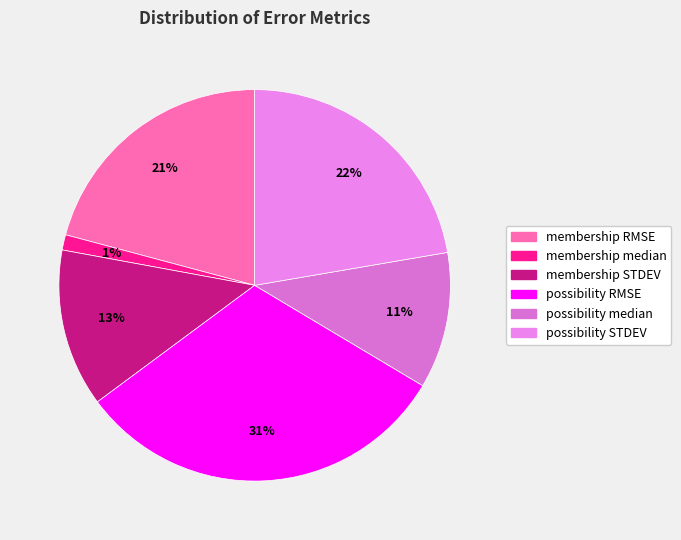

Count the number of slices in the pie.

6